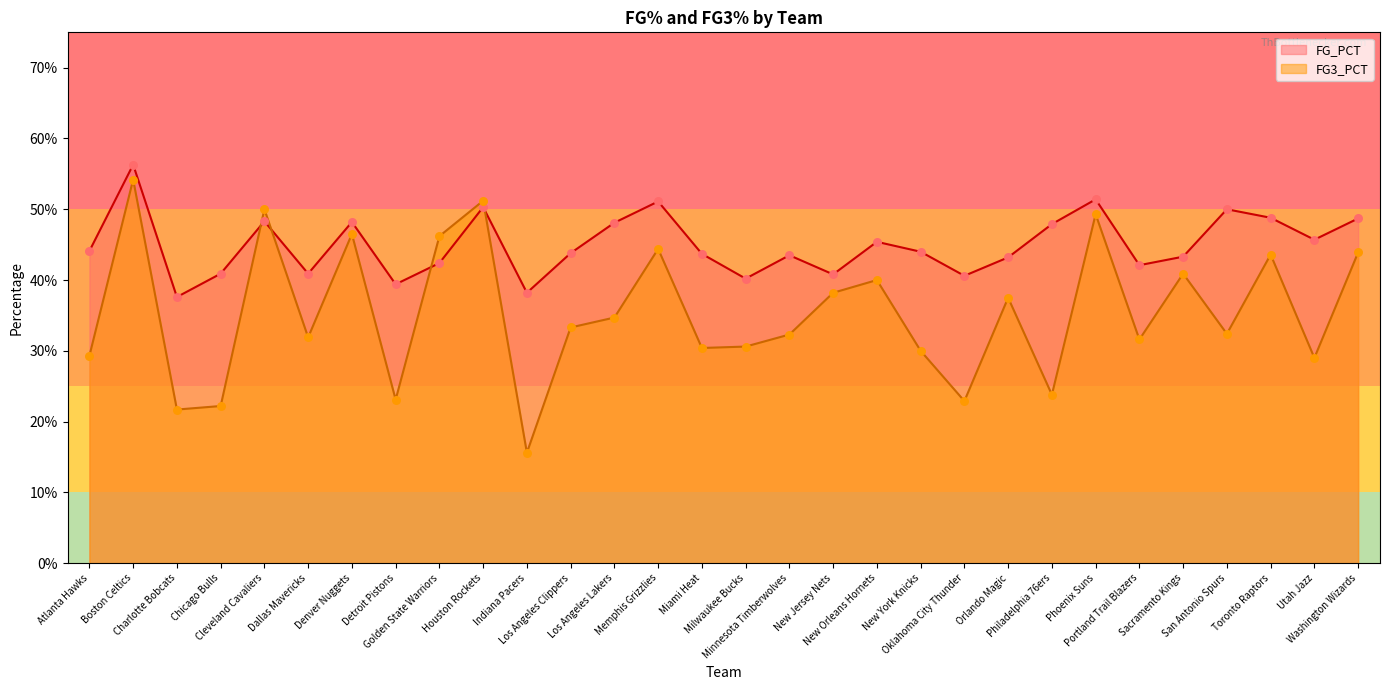

Which series reaches the maximum Y coordinate?

FG_PCT